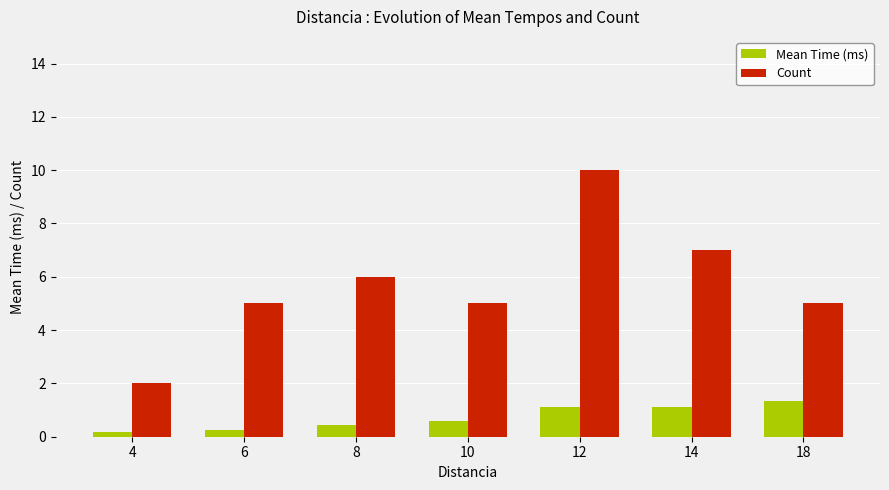

Rank the series by their maximum value, from lowest to highest.

Mean Time (ms), Count